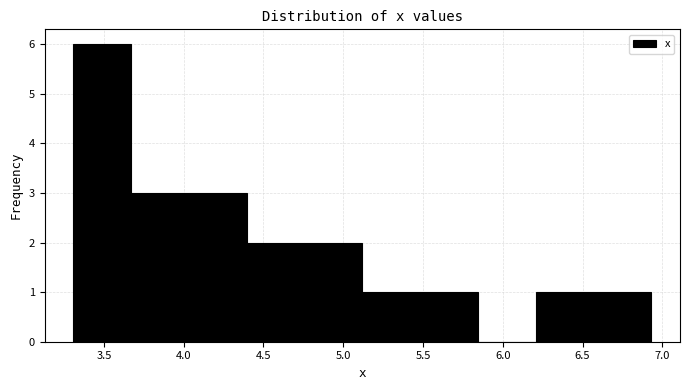

Reading left to right, list every bar in this chart as the range it spans on the x-axis followed by its height. Neither the bar edges nor the heights are printed on the chart, so give them approximately, as read against the axes.

3.30 to 3.65: 6
3.65 to 4.05: 3
4.05 to 4.40: 3
4.40 to 4.75: 2
4.75 to 5.10: 2
5.10 to 5.50: 1
5.50 to 5.85: 1
5.85 to 6.20: 0
6.20 to 6.55: 1
6.55 to 6.95: 1